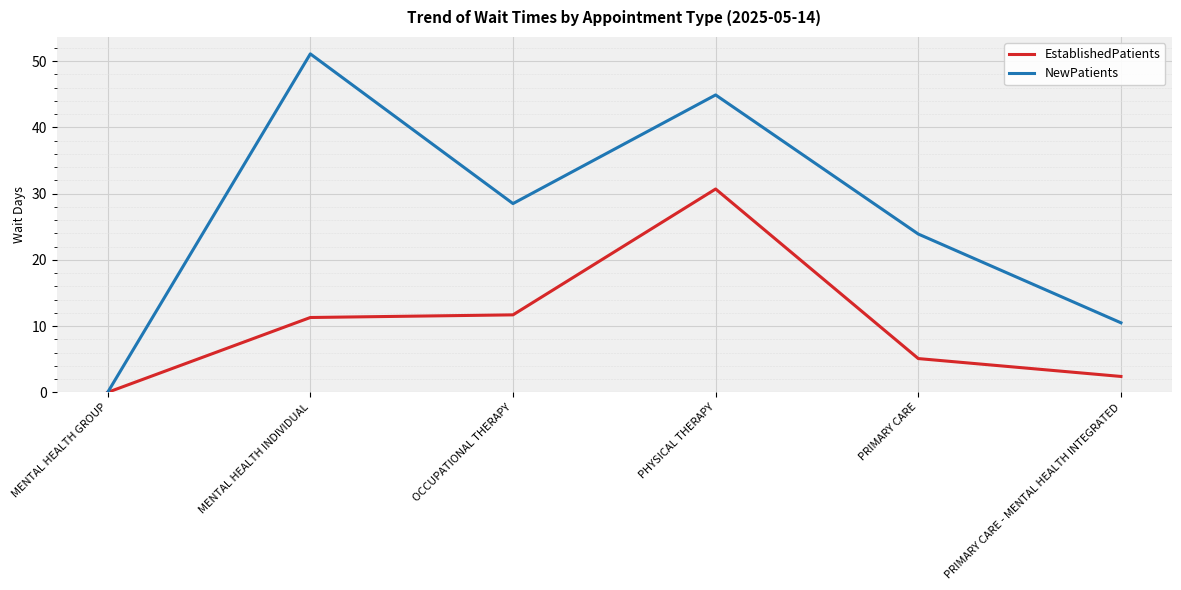

The value of NewPatients at PRIMARY CARE - MENTAL HEALTH INTEGRATED is 10.5. True or false?

True